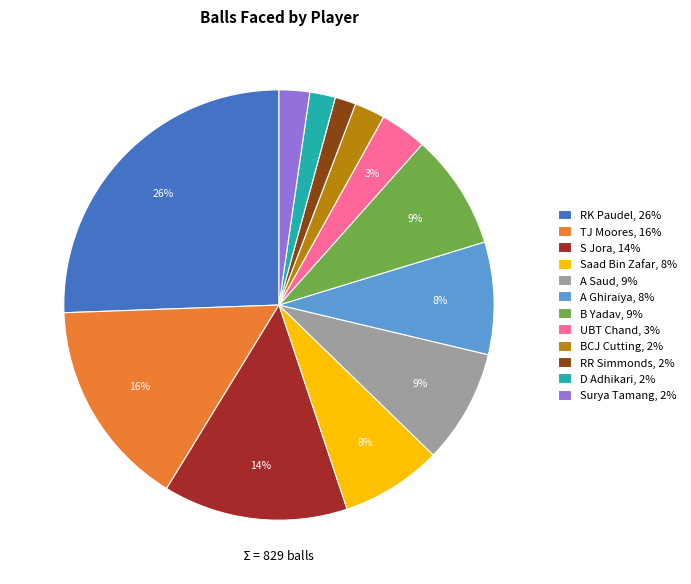

Does any single category account for the majority?

No